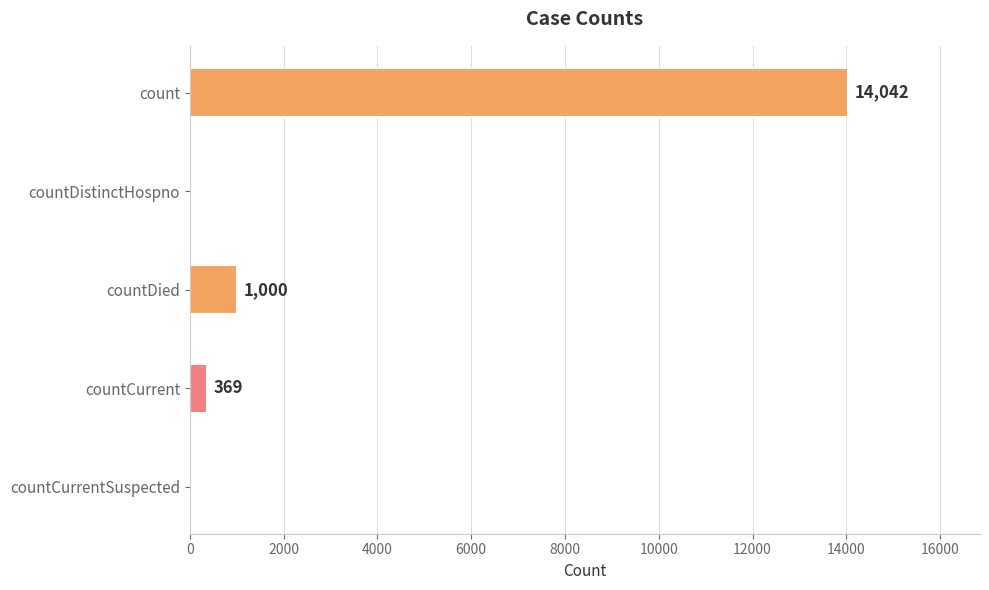

The chart shows a value of -6152 at countCurrentSuspected. True or false?

False